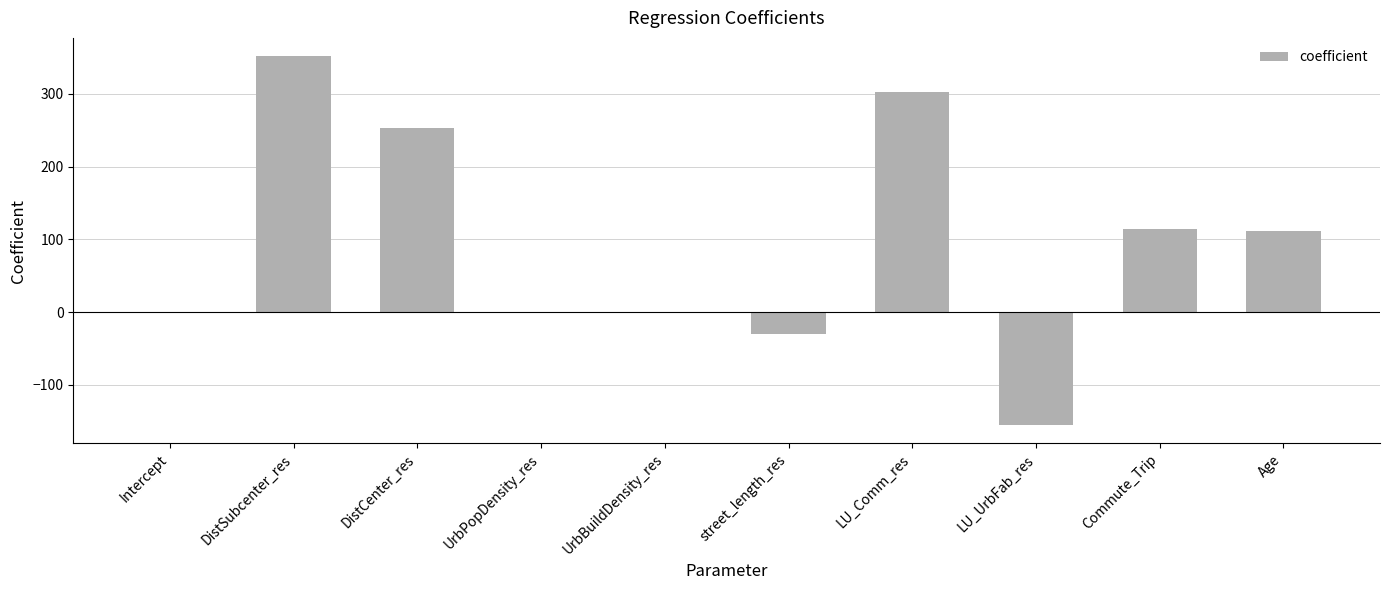

What is the approximate value at Commute_Trip?

113.7